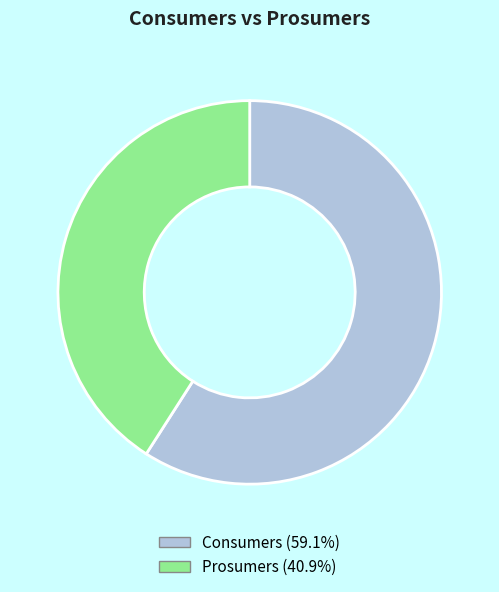

Is it true that Consumers is 59% of the pie?

True